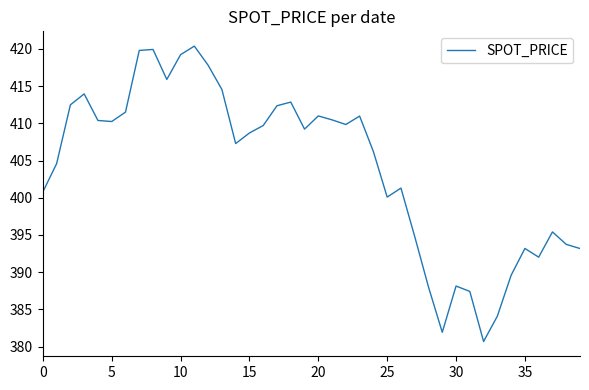

What is the greatest value displayed?

420.4